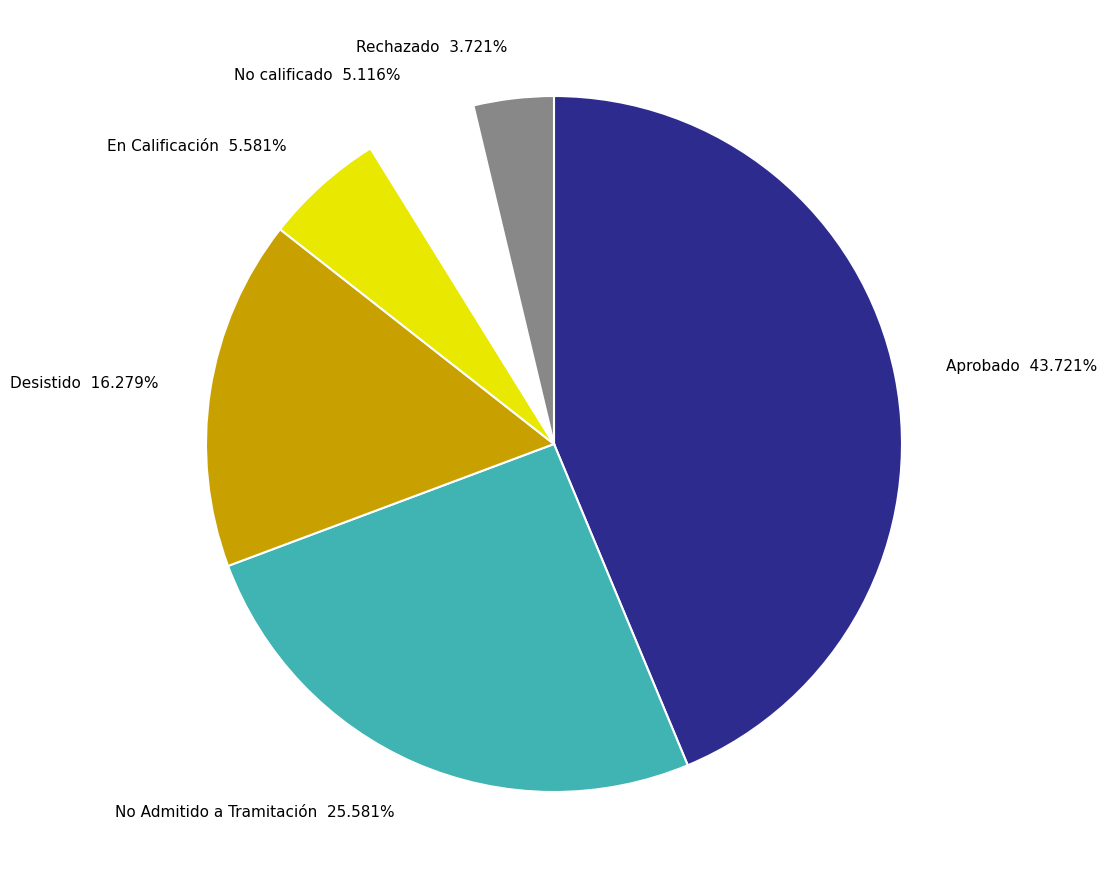

How many slices are in this pie chart?

6